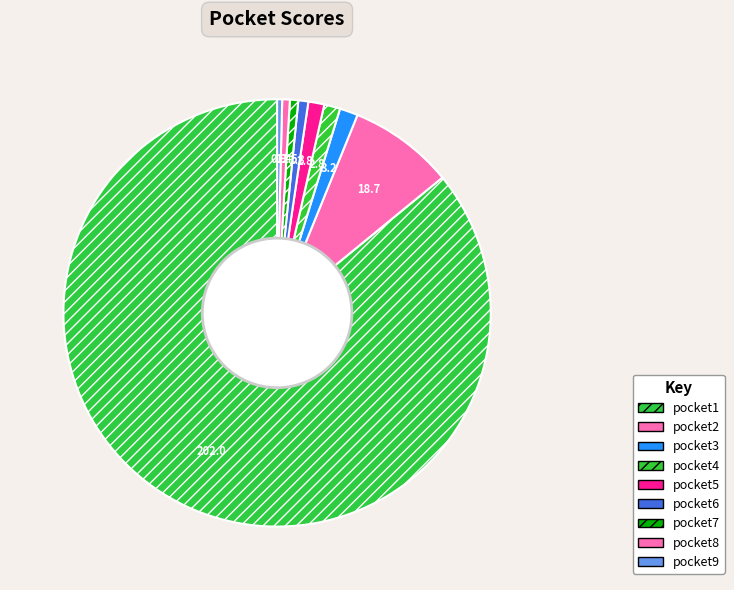

True or false: pocket7 accounts for 1% of the total.

True